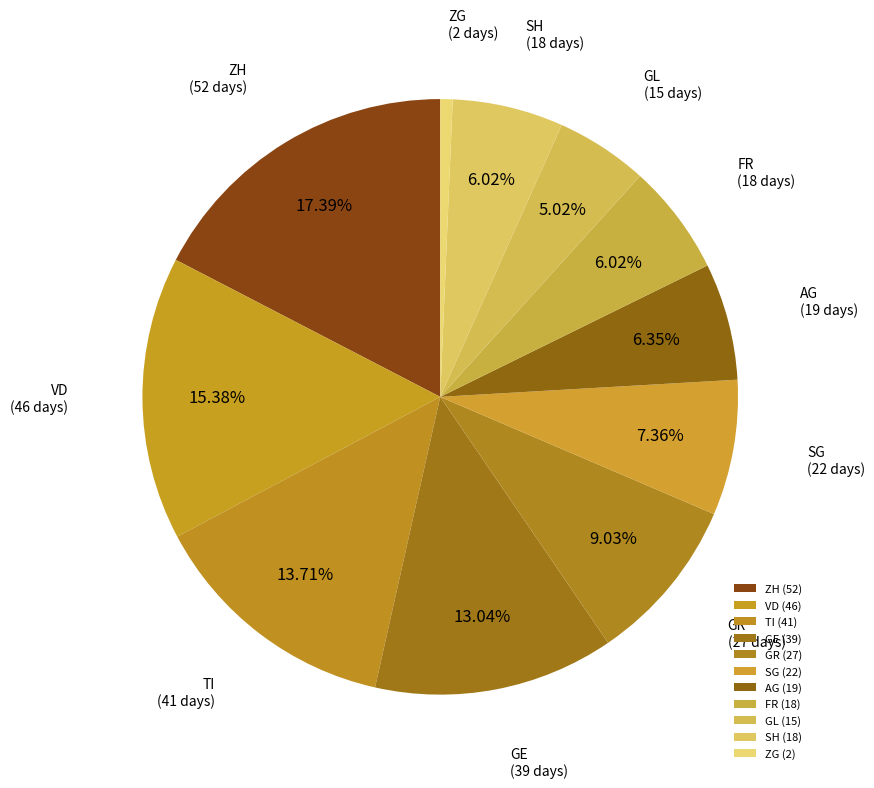

Which category has the biggest portion of the pie?

ZH